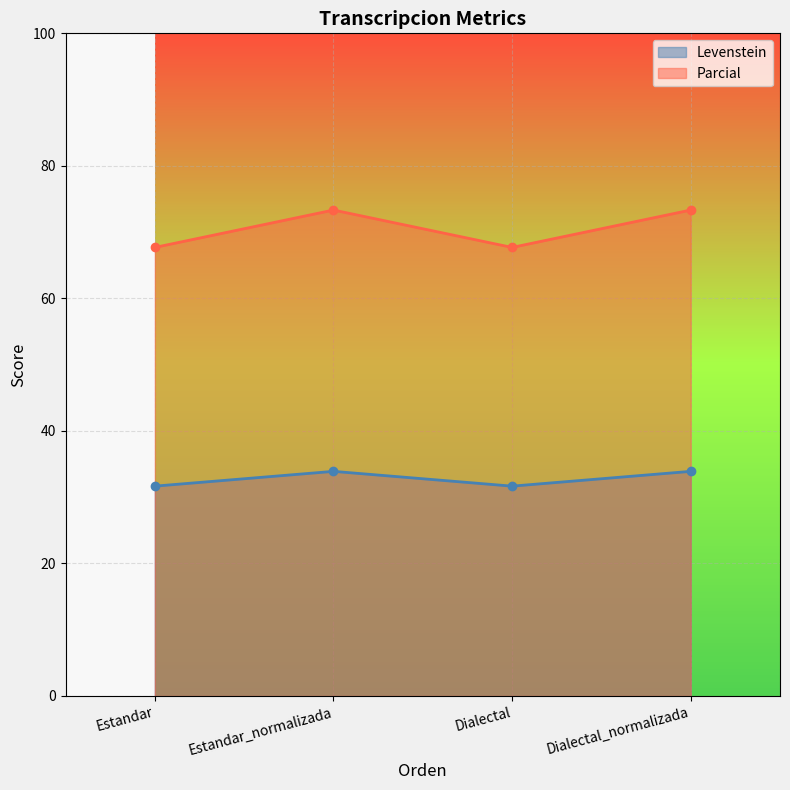

Which series changed the most between Estandar_normalizada and Dialectal_normalizada?

Levenstein